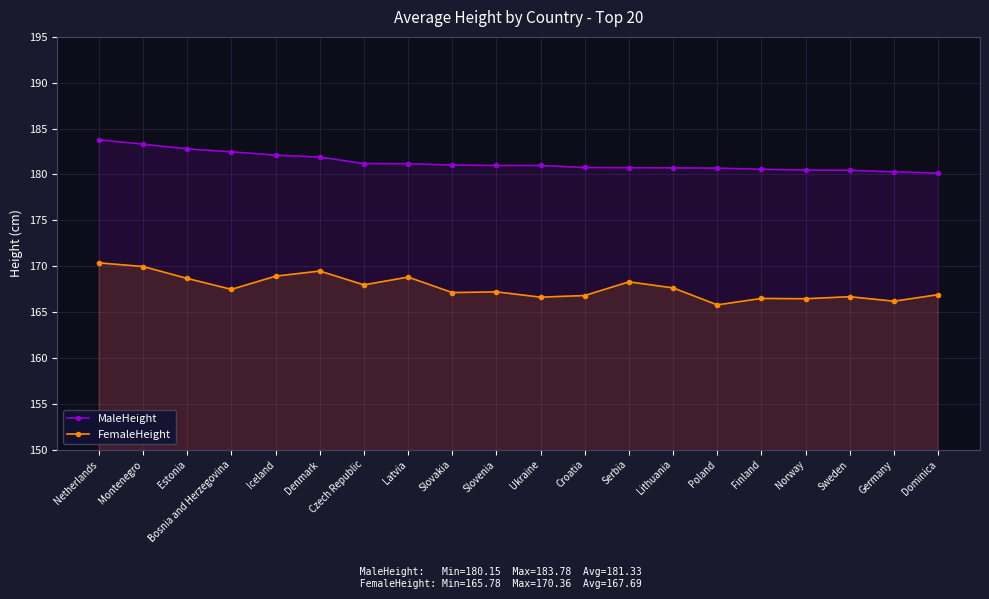

How many lines are shown in the chart?

2